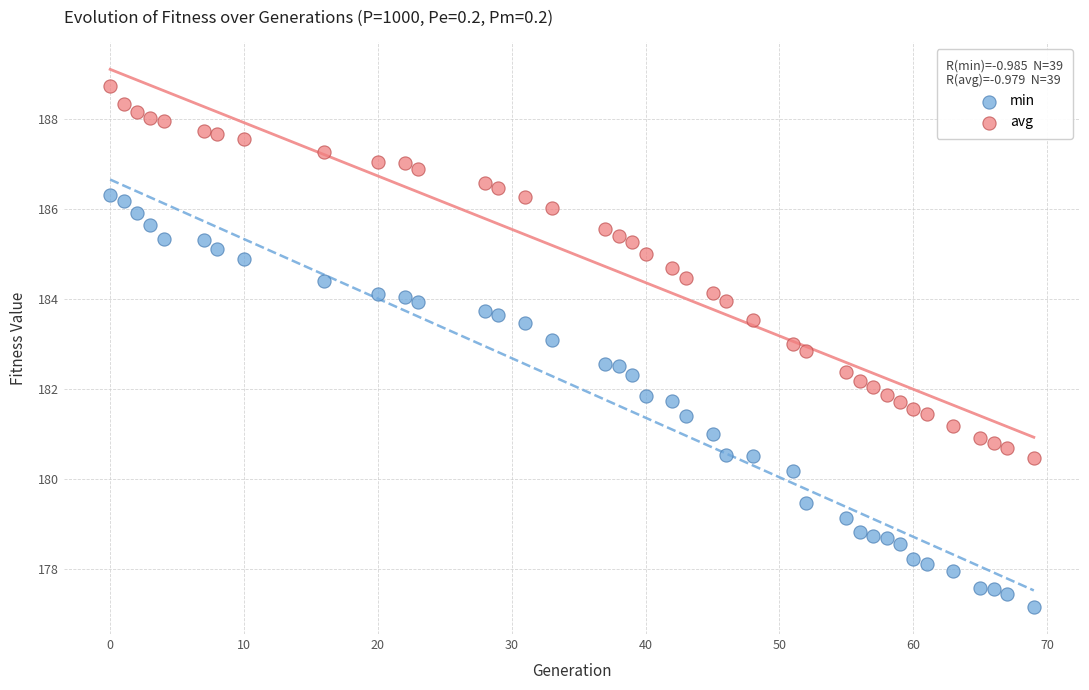

Across all data points, what is the range of X values (max minus min)?

69.0